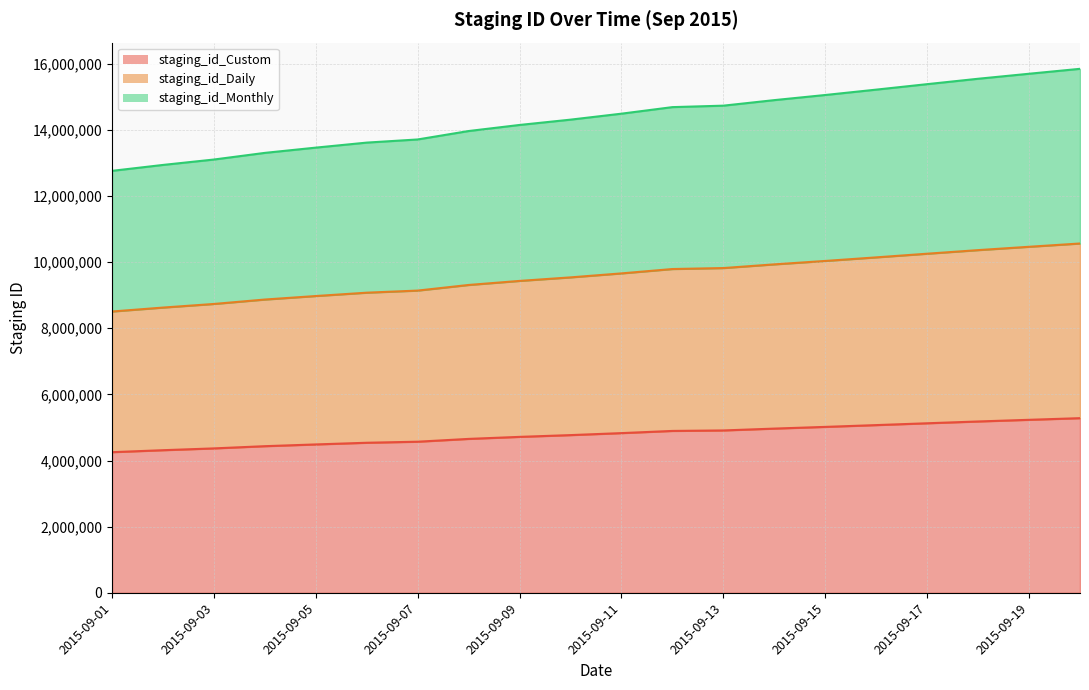

Between 2015-09-01 and 2015-09-06, which is larger?

2015-09-06